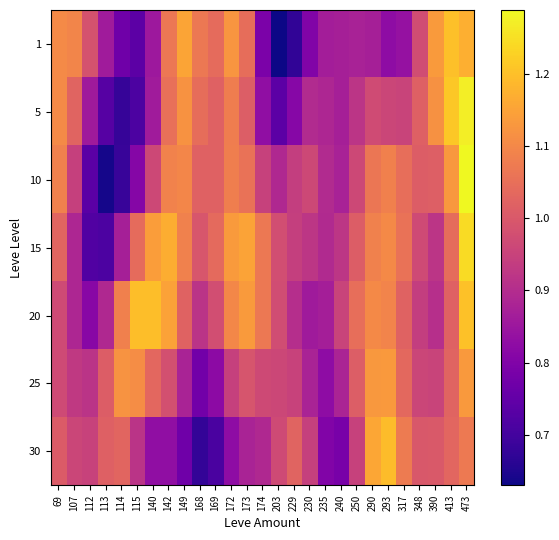

Reading left to right, extract all data points from this chart.

1: 69=1.1	107=1.1	112=1.0	113=0.9	114=0.8	115=0.7	140=0.9	142=1.1	149=1.2	168=1.1	169=1.0	172=1.1	173=1.0	174=0.8	203=0.6	229=0.7	230=0.8	235=0.9	240=0.9	250=0.9	290=0.9	293=0.8	317=0.8	348=1.0	390=1.1	413=1.2	473=1.2
5: 69=1.1	107=1.0	112=0.9	113=0.7	114=0.7	115=0.7	140=0.9	142=1.1	149=1.1	168=1.0	169=1.0	172=1.1	173=1.0	174=0.8	203=0.7	229=0.8	230=0.9	235=0.9	240=0.9	250=0.9	290=1.0	293=1.0	317=1.0	348=1.0	390=1.1	413=1.2	473=1.3
10: 69=1.1	107=0.9	112=0.7	113=0.6	114=0.7	115=0.8	140=1.0	142=1.1	149=1.1	168=1.0	169=1.0	172=1.1	173=1.1	174=0.9	203=0.9	229=0.9	230=1.0	235=0.9	240=0.9	250=1.0	290=1.1	293=1.1	317=1.0	348=1.0	390=1.0	413=1.1	473=1.3
15: 69=1.0	107=0.9	112=0.7	113=0.7	114=0.9	115=1.0	140=1.1	142=1.2	149=1.1	168=1.0	169=1.0	172=1.1	173=1.2	174=1.1	203=1.0	229=0.9	230=0.9	235=0.9	240=0.9	250=1.0	290=1.1	293=1.1	317=1.1	348=1.0	390=0.9	413=1.0	473=1.2
20: 69=1.0	107=0.9	112=0.8	113=0.9	114=1.1	115=1.2	140=1.2	142=1.1	149=1.0	168=0.9	169=1.0	172=1.1	173=1.1	174=1.1	203=1.0	229=0.9	230=0.9	235=0.9	240=1.0	250=1.0	290=1.1	293=1.1	317=1.0	348=0.9	390=0.9	413=1.0	473=1.2
25: 69=1.0	107=0.9	112=0.9	113=1.0	114=1.1	115=1.1	140=1.0	142=1.0	149=0.9	168=0.8	169=0.8	172=0.9	173=1.0	174=1.0	203=1.0	229=1.0	230=0.9	235=0.8	240=0.9	250=1.0	290=1.1	293=1.1	317=1.0	348=1.0	390=1.0	413=1.0	473=1.1
30: 69=1.0	107=1.0	112=1.0	113=1.0	114=1.0	115=0.9	140=0.8	142=0.8	149=0.8	168=0.7	169=0.7	172=0.8	173=0.9	174=0.9	203=1.0	229=1.0	230=0.9	235=0.8	240=0.8	250=0.9	290=1.2	293=1.2	317=1.1	348=1.0	390=1.0	413=1.0	473=1.1